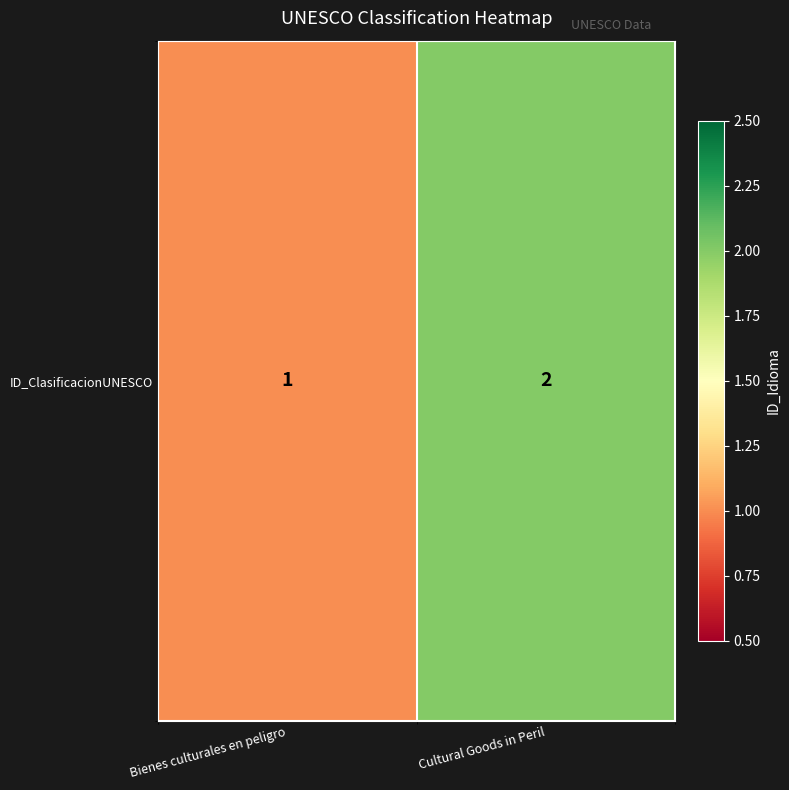

The chart shows a value of 3 at Cultural Goods in Peril. True or false?

False